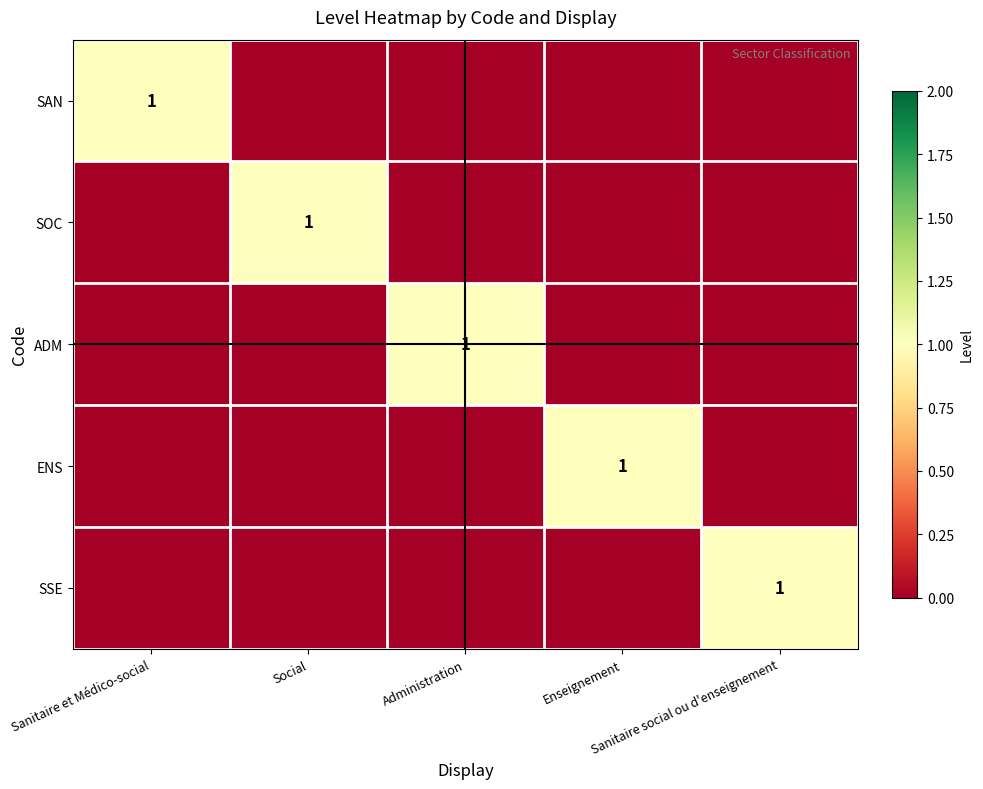

How many series are shown in this chart?

5